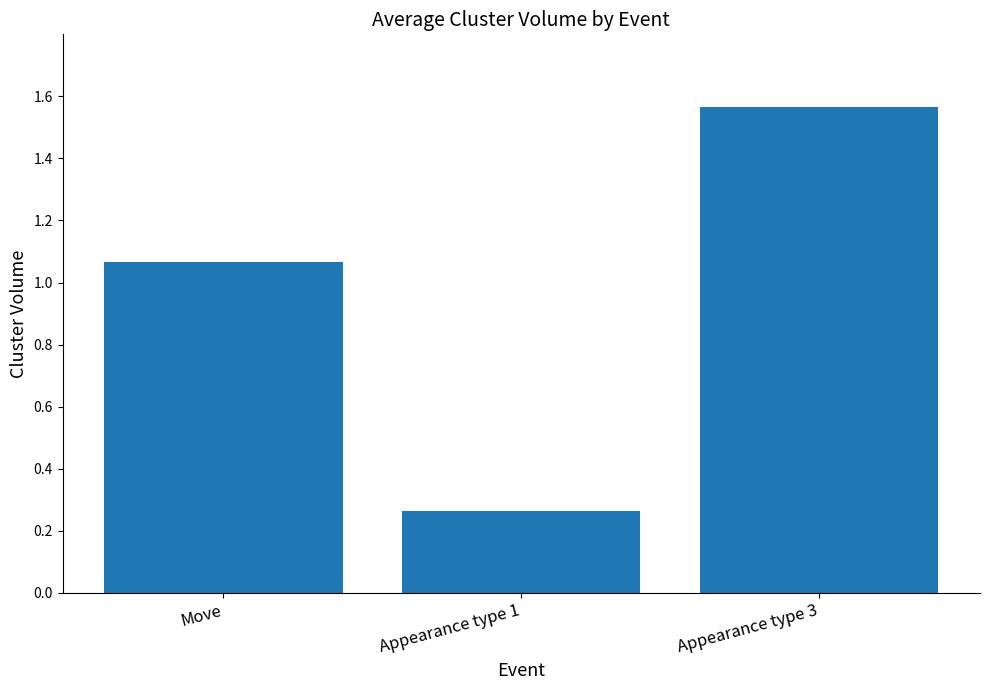

Rank the categories by value from lowest to highest.

Appearance type 1, Move, Appearance type 3